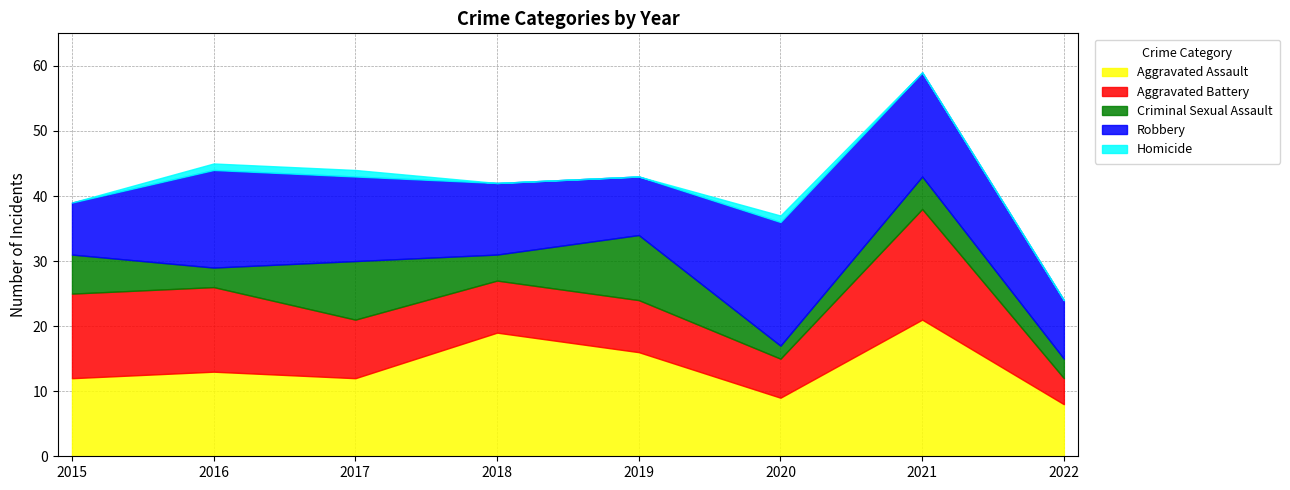

What is the total value across all series at 2017?

44